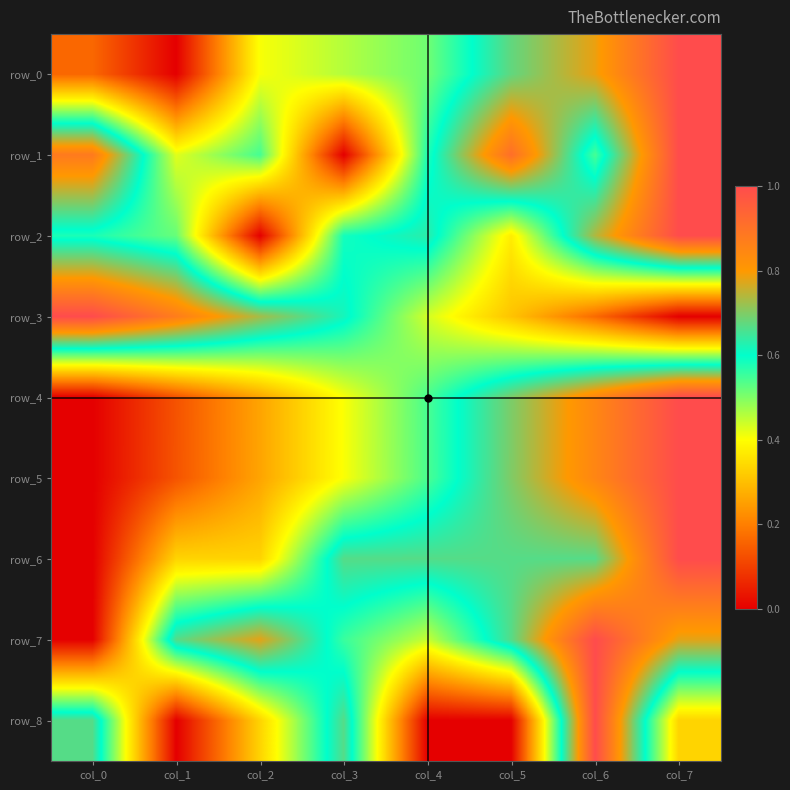

The value of row_6 at col_7 is 1.0. True or false?

True